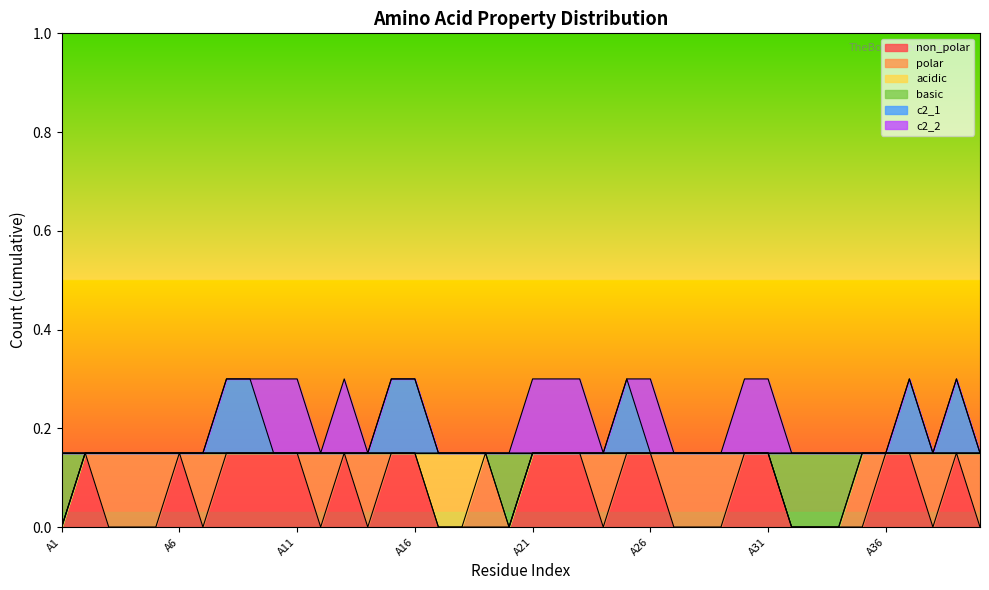

Is it true that non_polar equals 0.1 at A26?

True